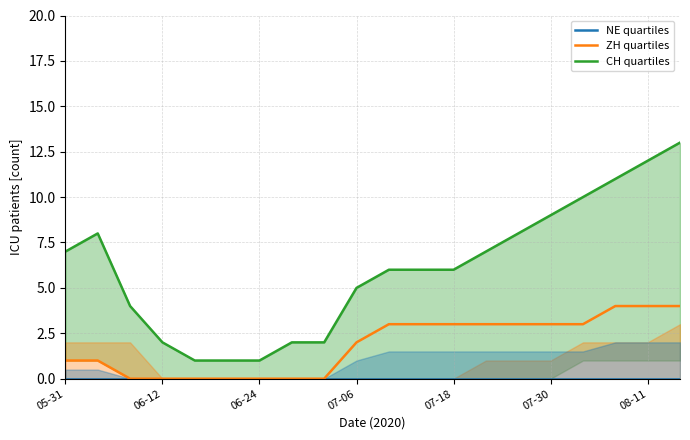

List the series in order of their peak value, lowest first.

NE quartiles, ZH quartiles, CH quartiles